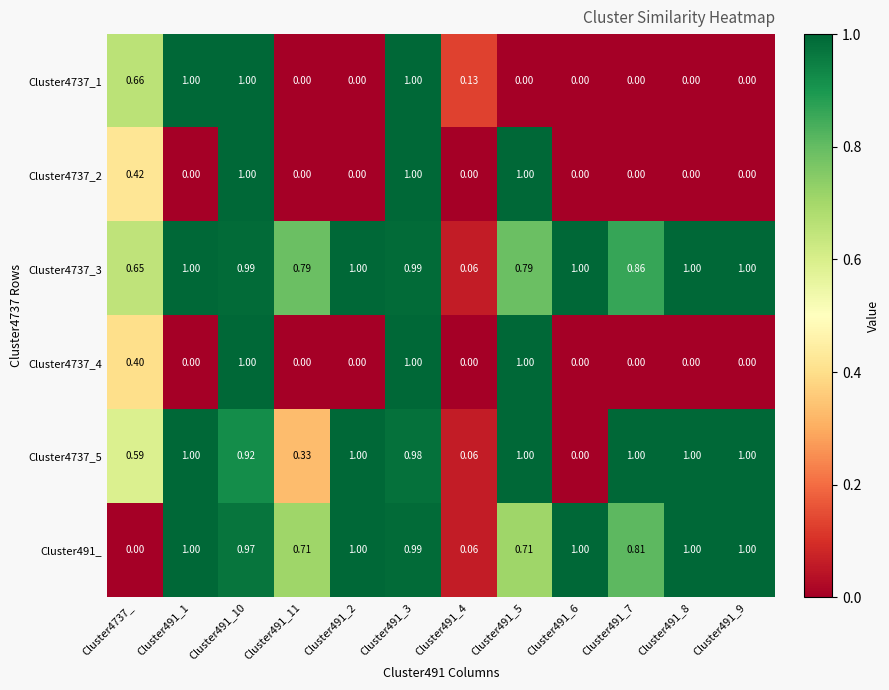

Is the value of Cluster4737_3 at Cluster491_1 greater than the value of Cluster4737_5 at Cluster491_4?

Yes